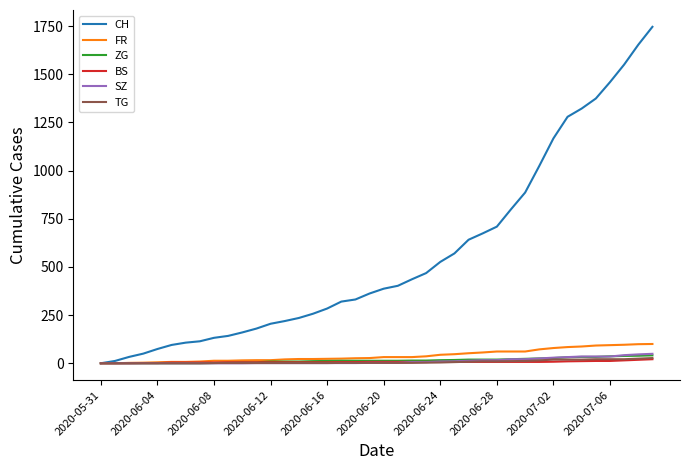

Which series has the largest range (max minus min)?

CH